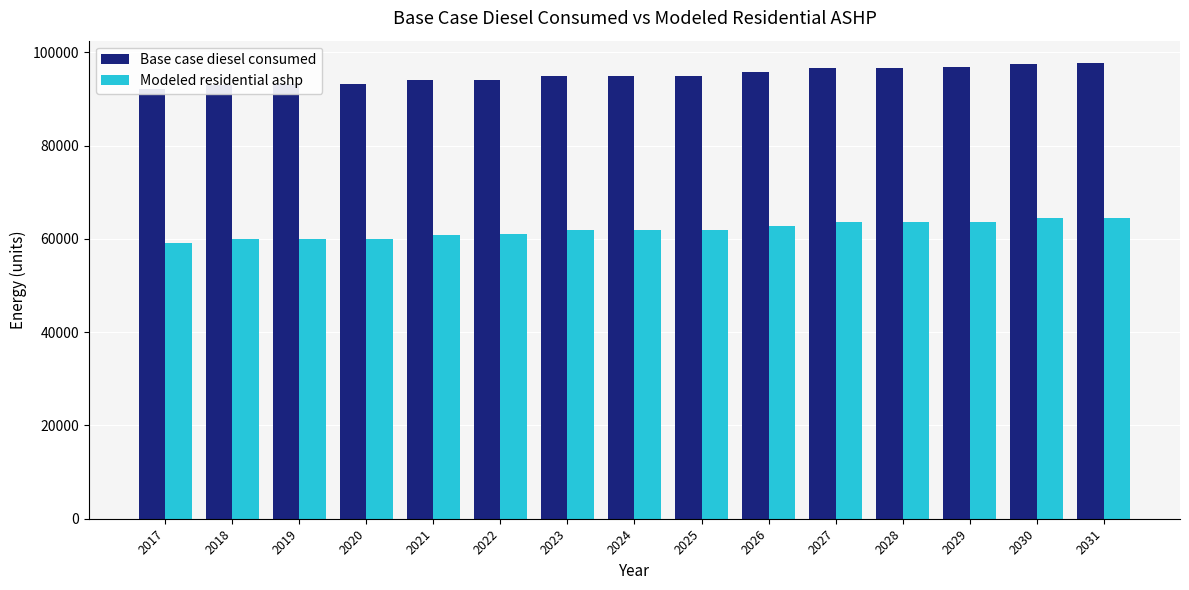

What are all the series names shown in the legend?

Base case diesel consumed, Modeled residential ashp